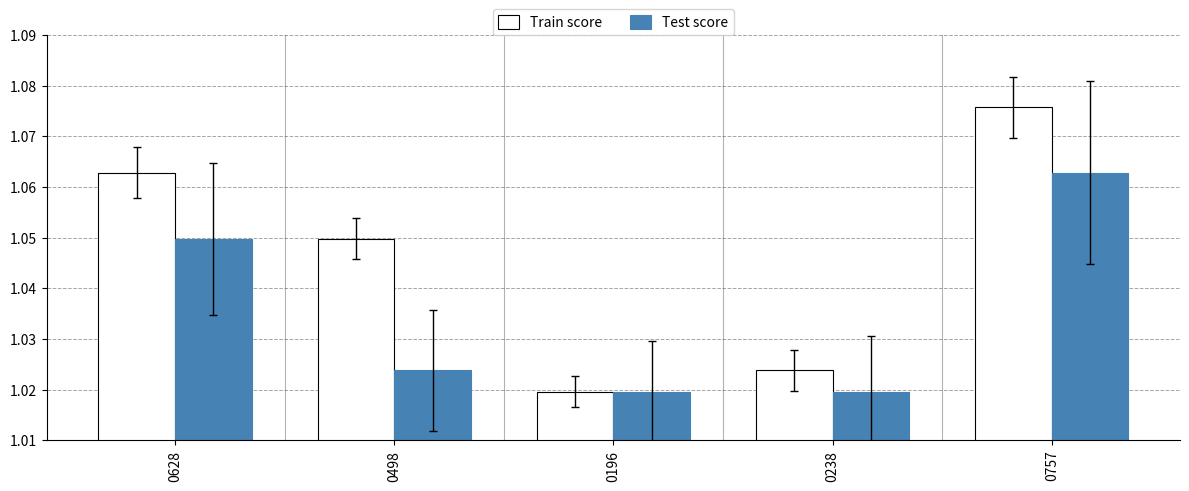

Rank the series by their maximum value, from highest to lowest.

Train score, Test score